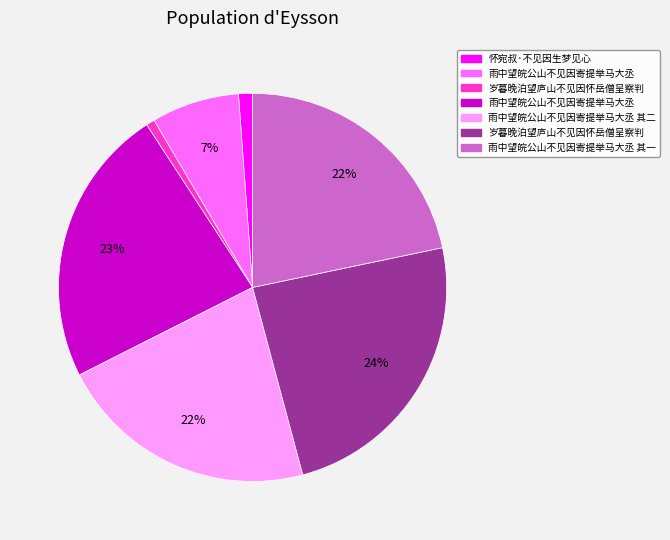

Is there any slice that represents more than half of the pie?

No